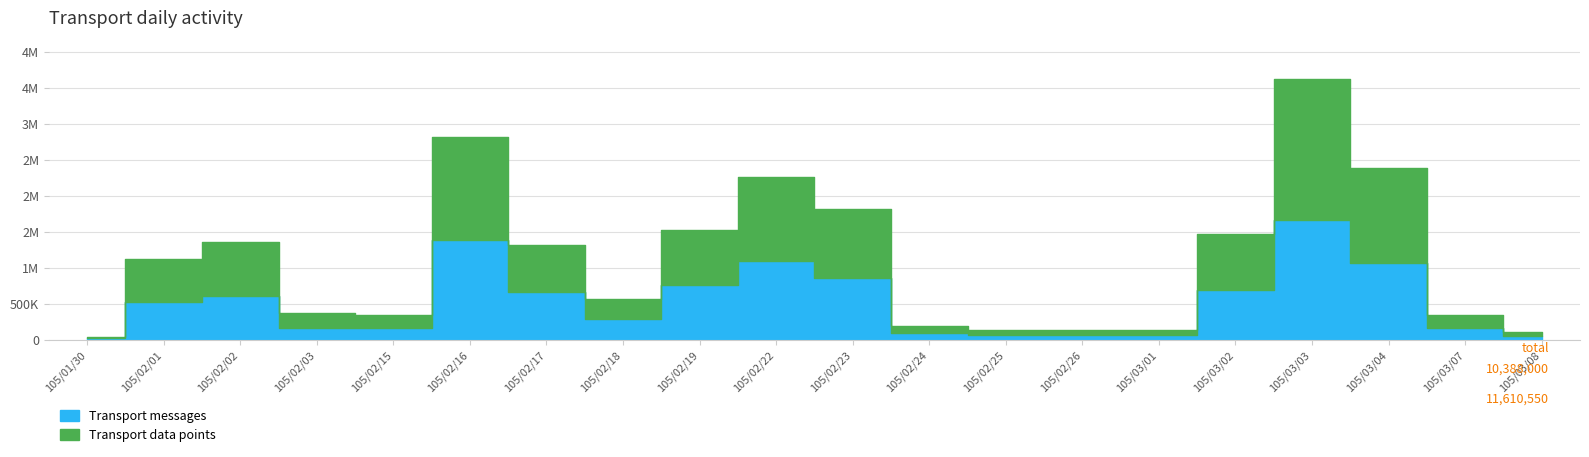

Rank the series by their maximum value, from lowest to highest.

Transport messages, Transport data points